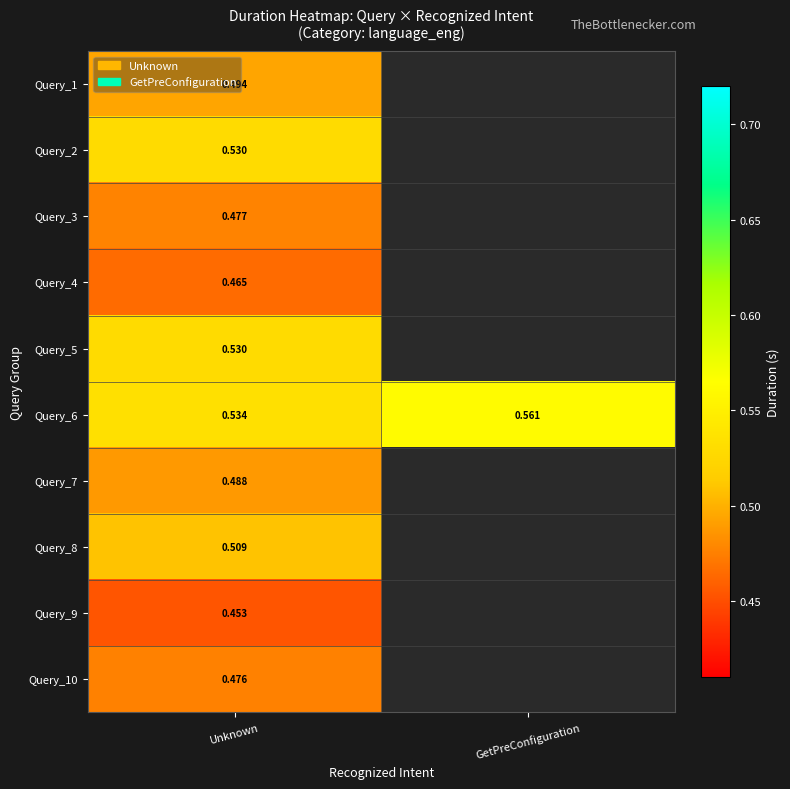

Where is Query_6 nearest to the value 0?

Unknown